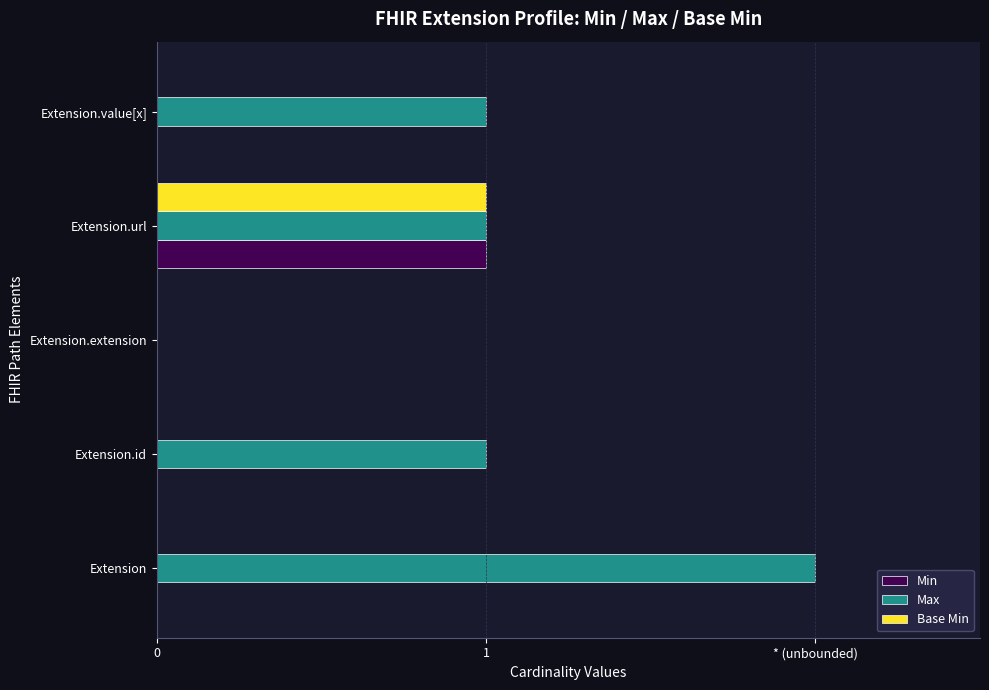

Reading left to right, extract all data points from this chart.

Min: 0	0	0	1	0
Max: 2	1	0	1	1
Base Min: 0	0	0	1	0